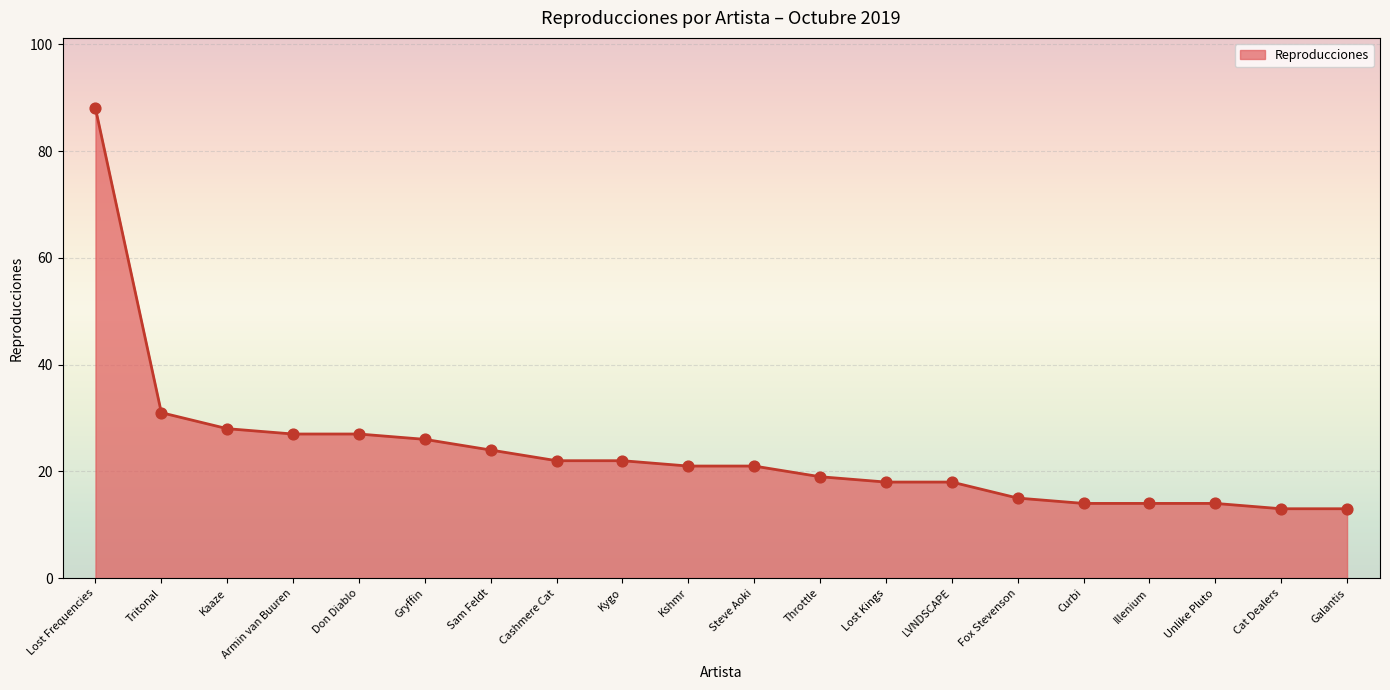

What is the ratio of the value at Curbi to the value at Cat Dealers?

1.1